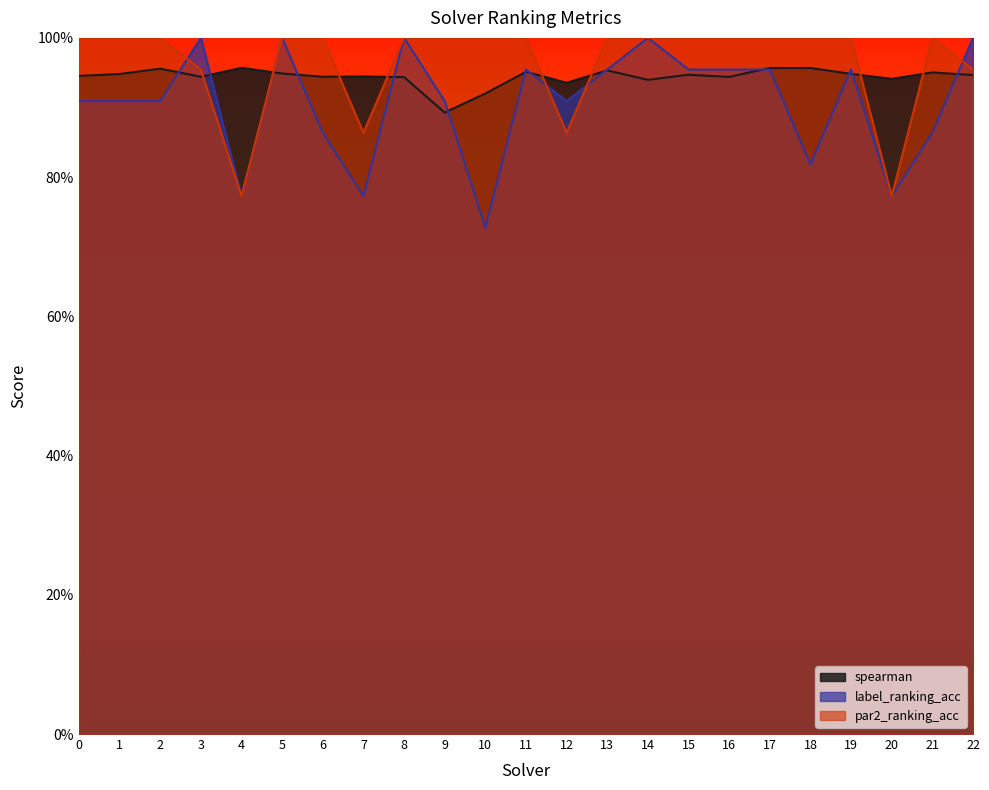

What is the value of the par2_ranking_acc point at the 15th from the left?

1.0